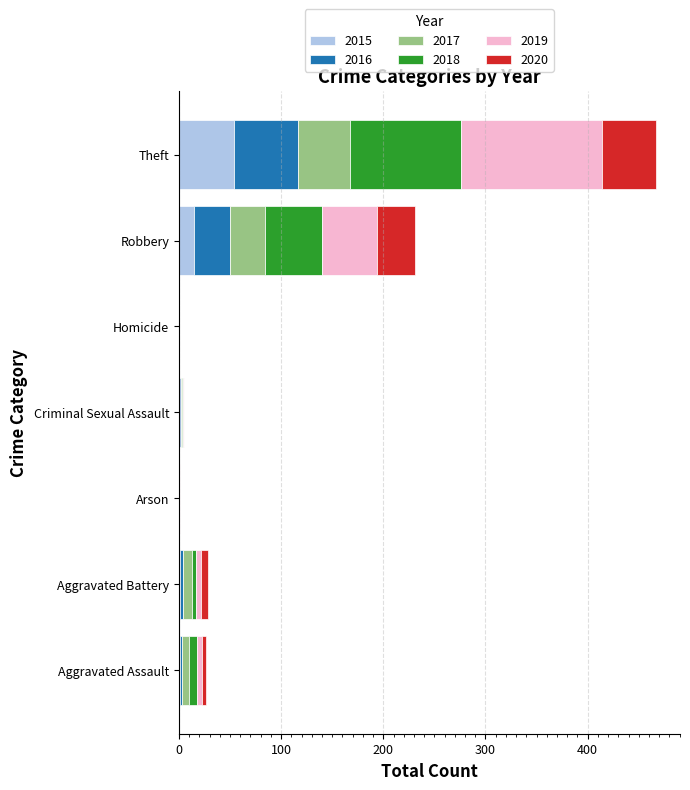

What is the sum of all 2015 values?

73